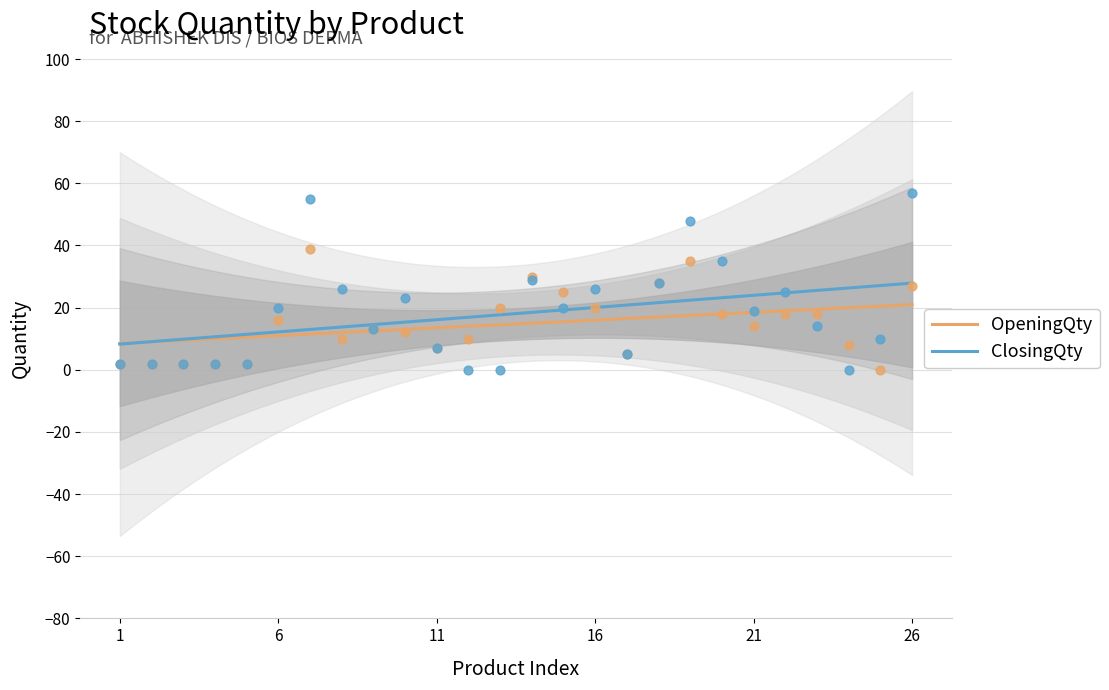

Which series reaches the minimum Y coordinate?

OpeningQty